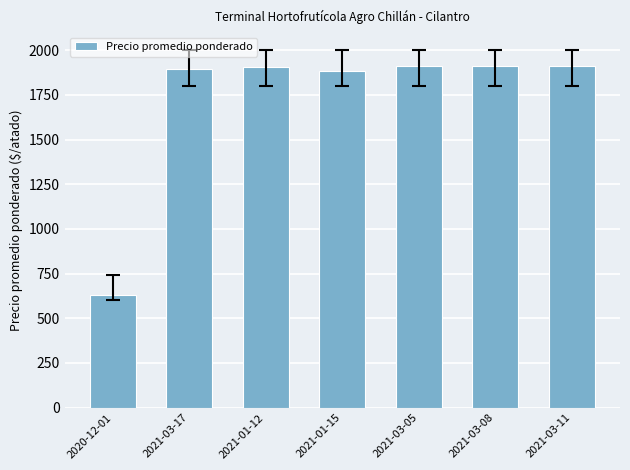

Which label corresponds to the smallest value in the chart?

2020-12-01